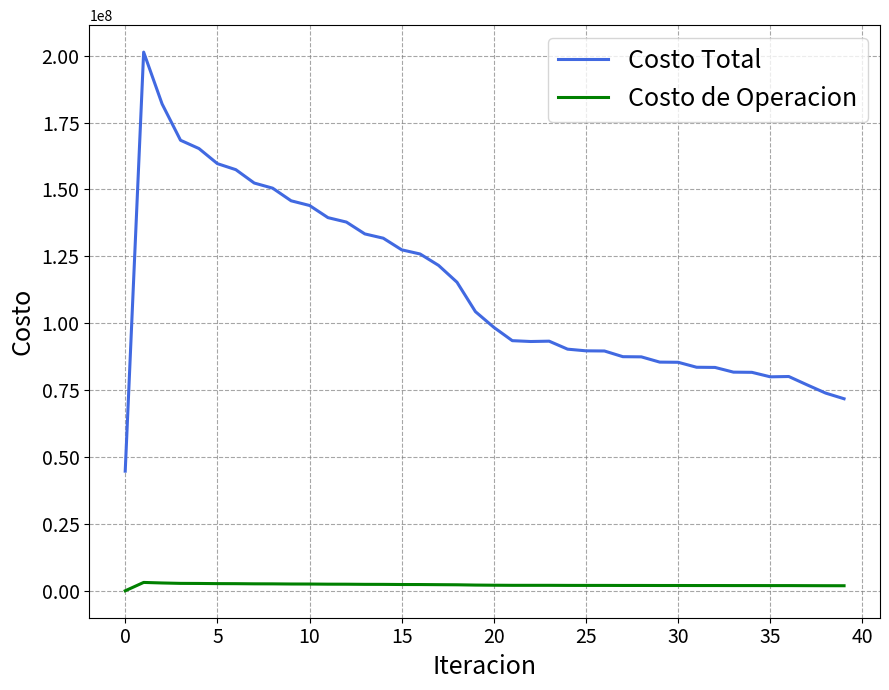

Which series has the largest total across all categories?

Costo Total